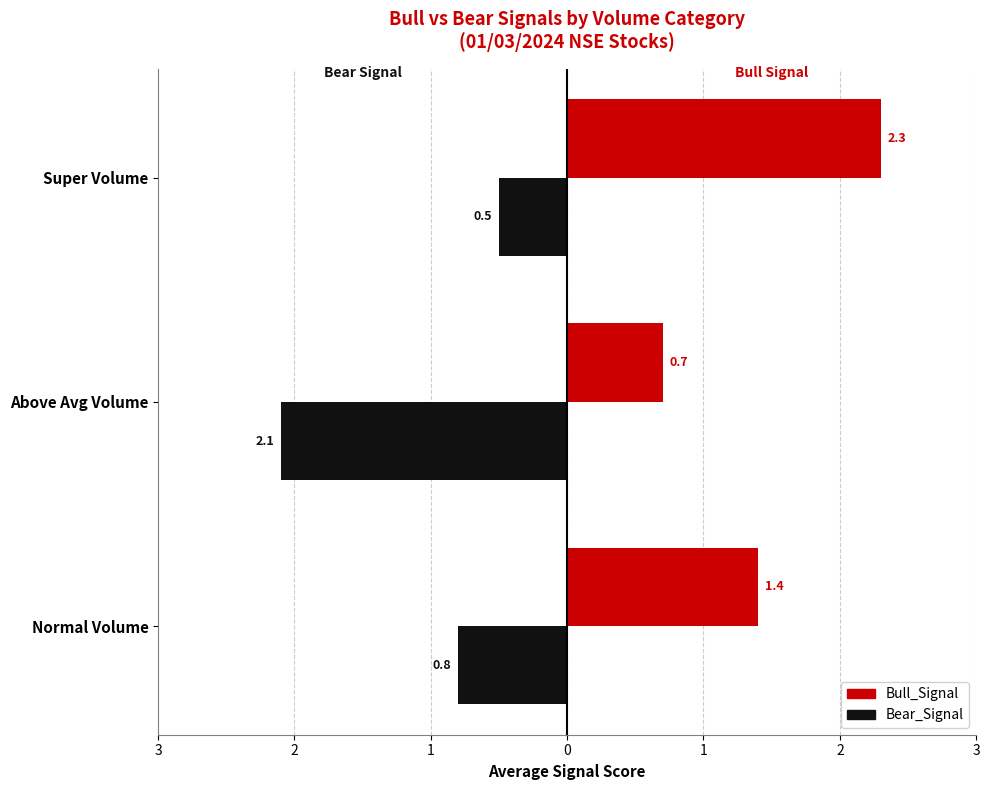

List the series in order of their peak value, lowest first.

Bear_Signal, Bull_Signal